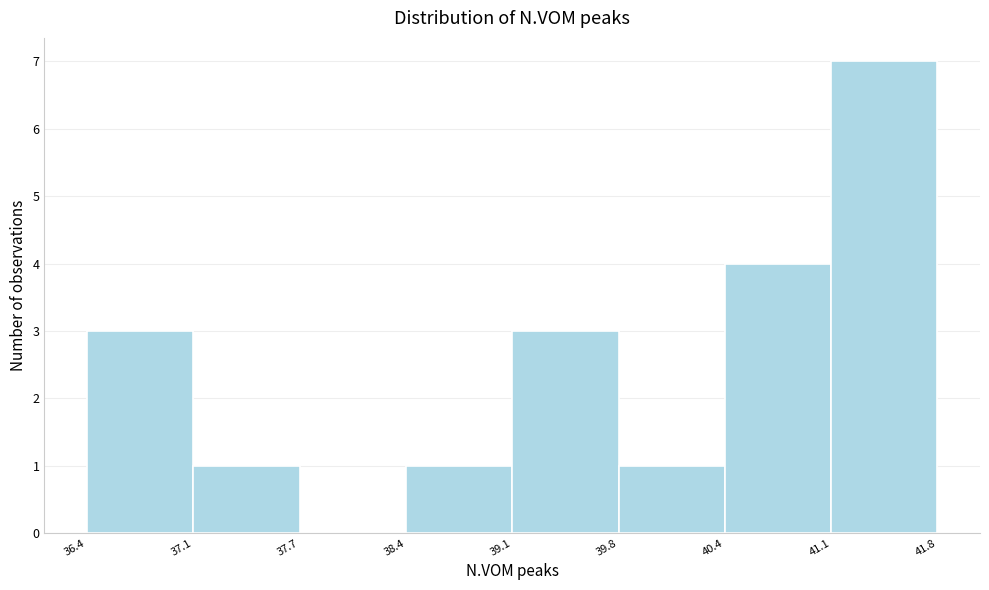

Which range on the x-axis has the tallest bar?

41.1 to 41.8